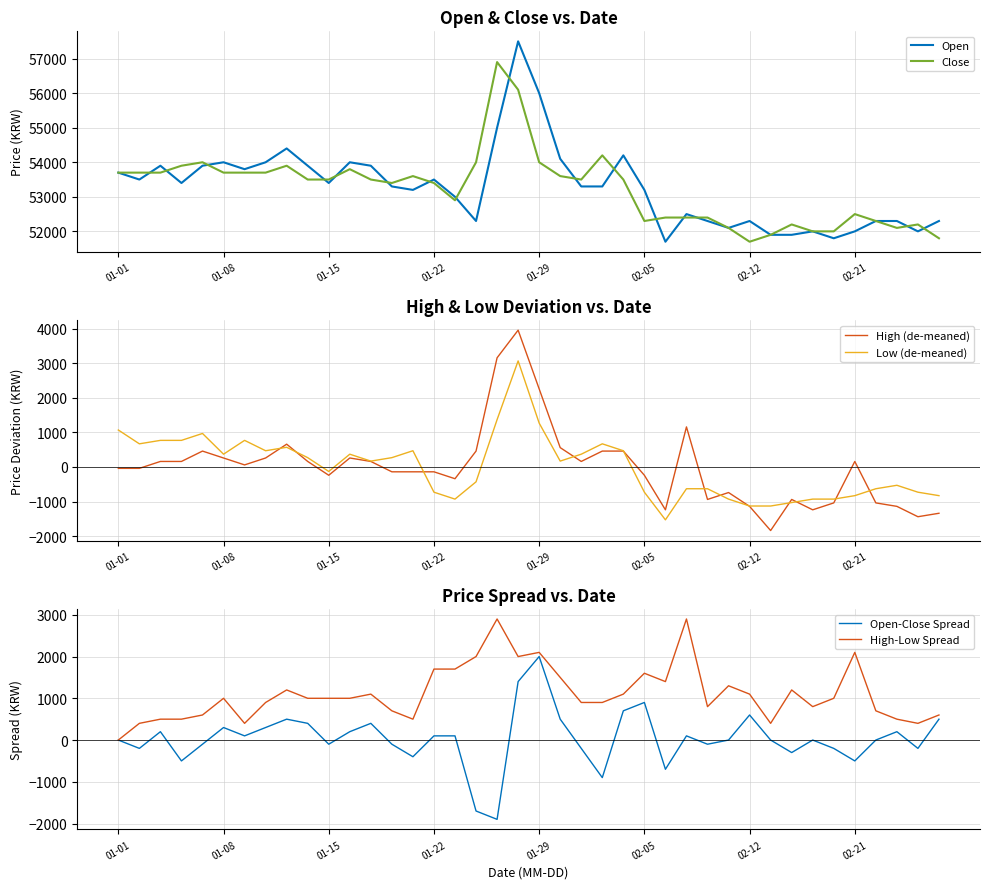

Reading right to left, what are all the values shown in this chart?

Open: 52300	52000	52300	52300	52000	51800	52000	51900	51900	52300	52100	52300	52500	51700	53200	54200	53300	53300	54100	56000	57500	55000	52300	53000	53500	53200	53300	53900	54000	53400	53900	54400	54000	53800	54000	53900	53400	53900	53500	53700
Close: 51800	52200	52100	52300	52500	52000	52000	52200	51900	51700	52100	52400	52400	52400	52300	53500	54200	53500	53600	54000	56100	56900	54000	52900	53400	53600	53400	53500	53800	53500	53500	53900	53700	53700	53700	54000	53900	53700	53700	53700
High (de-meaned): -1340	-1440	-1140	-1040	160	-1040	-1240	-940	-1840	-1140	-740	-940	1160	-1240	-240	460	460	160	560	2260	3960	3160	460	-340	-140	-140	-140	160	260	-240	160	660	260	60	260	460	160	160	-40	-40
Low (de-meaned): -830	-730	-530	-630	-830	-930	-930	-1030	-1130	-1130	-930	-630	-630	-1530	-730	470	670	370	170	1270	3070	1370	-430	-930	-730	470	270	170	370	-130	270	570	470	770	370	970	770	770	670	1070
Open-Close Spread: 500	-200	200	0	-500	-200	0	-300	0	600	0	-100	100	-700	900	700	-900	-200	500	2000	1400	-1900	-1700	100	100	-400	-100	400	200	-100	400	500	300	100	300	-100	-500	200	-200	0
High-Low Spread: 600	400	500	700	2100	1000	800	1200	400	1100	1300	800	2900	1400	1600	1100	900	900	1500	2100	2000	2900	2000	1700	1700	500	700	1100	1000	1000	1000	1200	900	400	1000	600	500	500	400	0